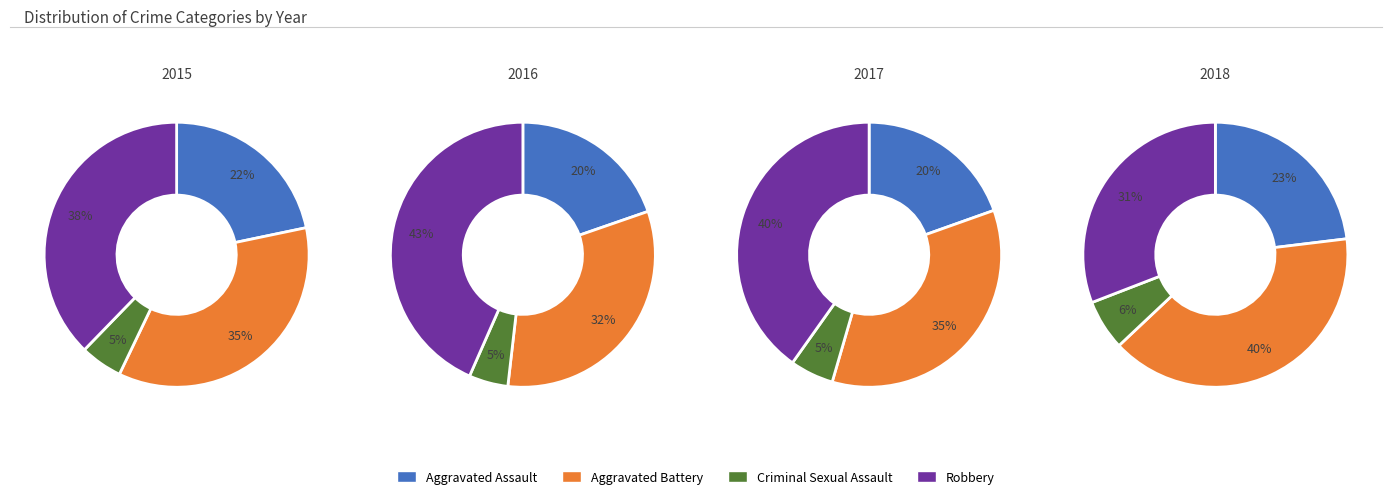

Is there any slice that represents more than half of the pie?

No